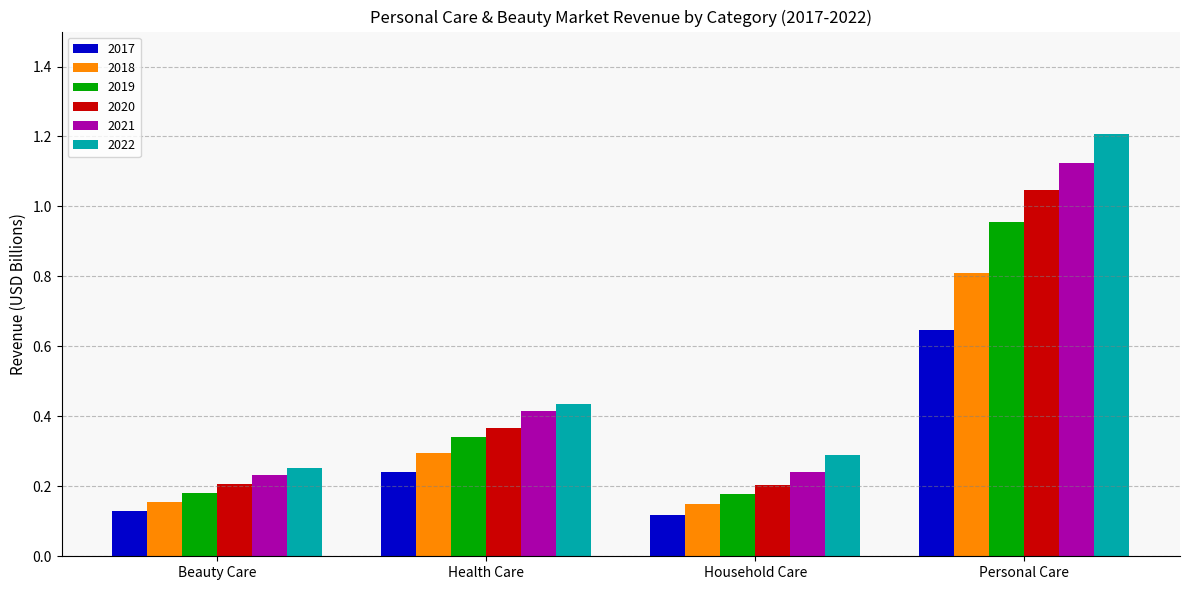

What position from the right is Personal Care?

1